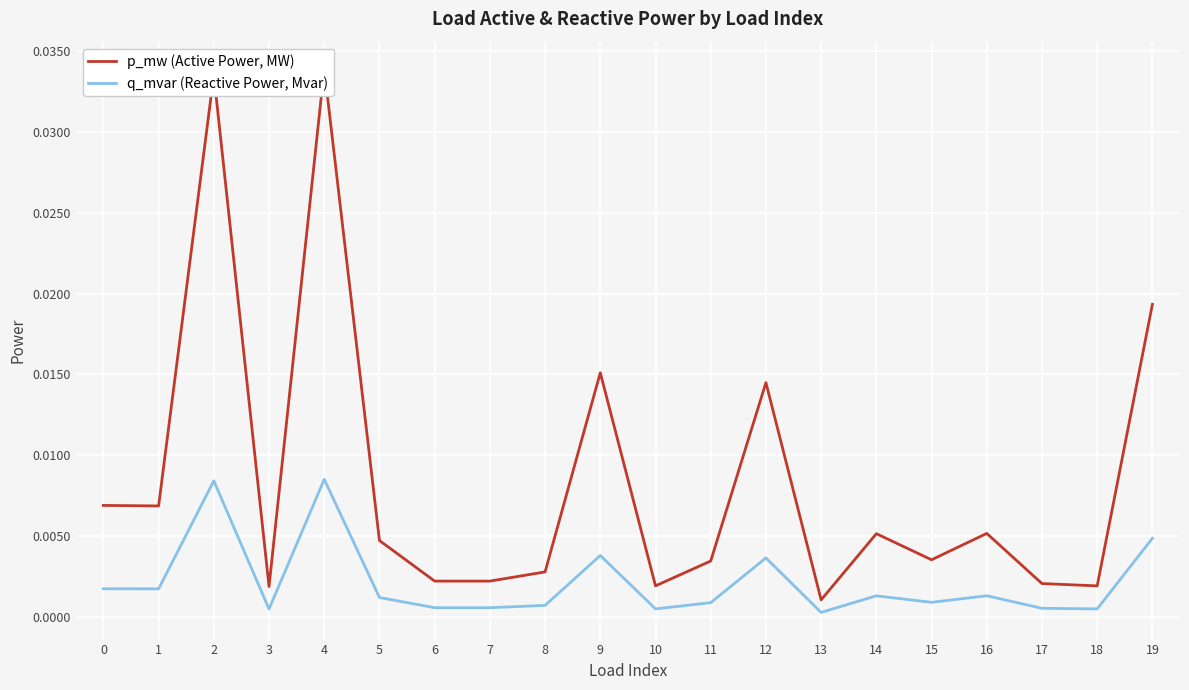

True or false: p_mw (Active Power, MW) has a value of 0.0 at 18.

False